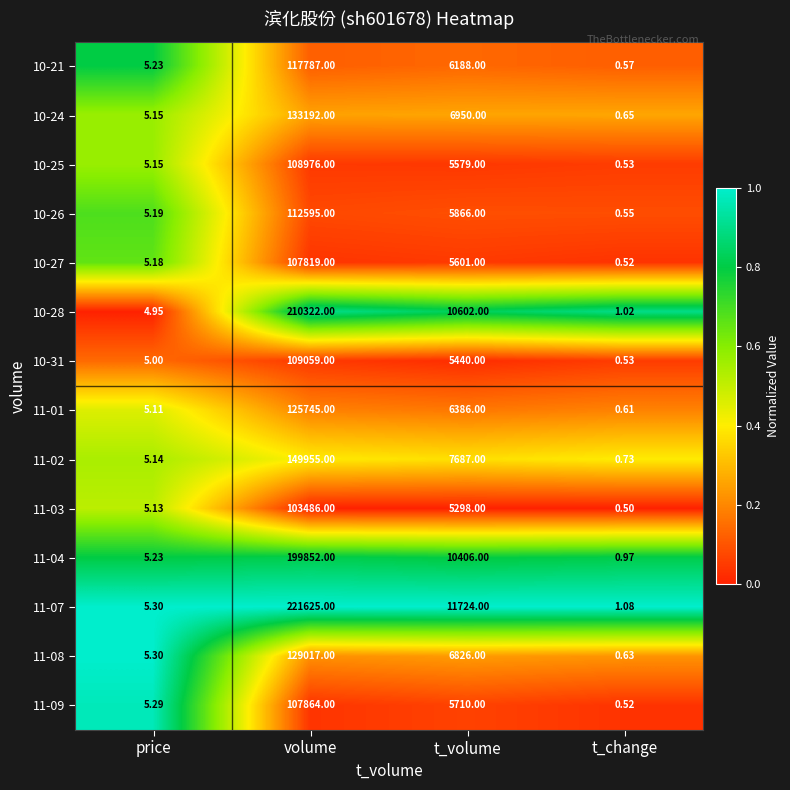

Rank the categories by 11-08 value from highest to lowest.

volume, t_volume, price, t_change